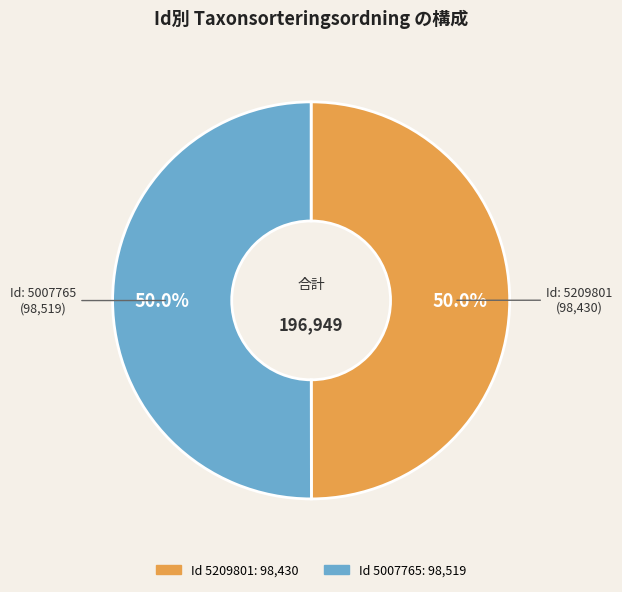

Which slice is the largest?

5007765